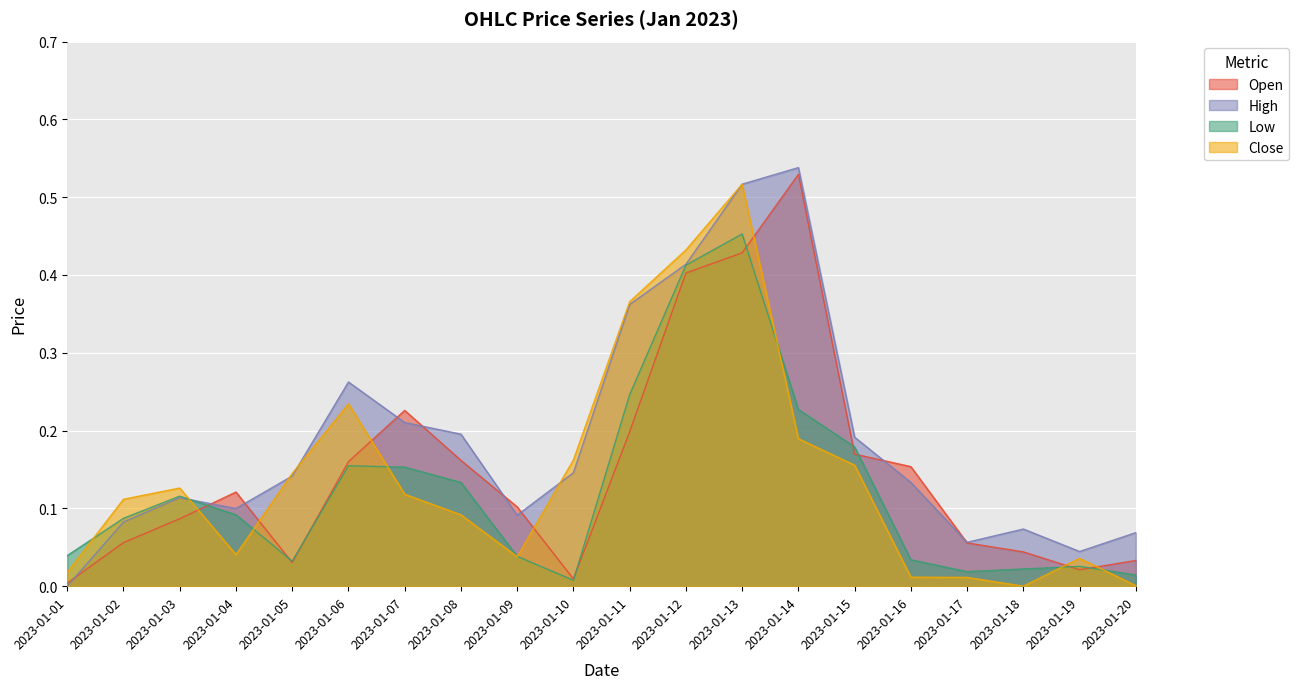

In Open, how many points are higher than both neighbors (excluding endpoints)?

3